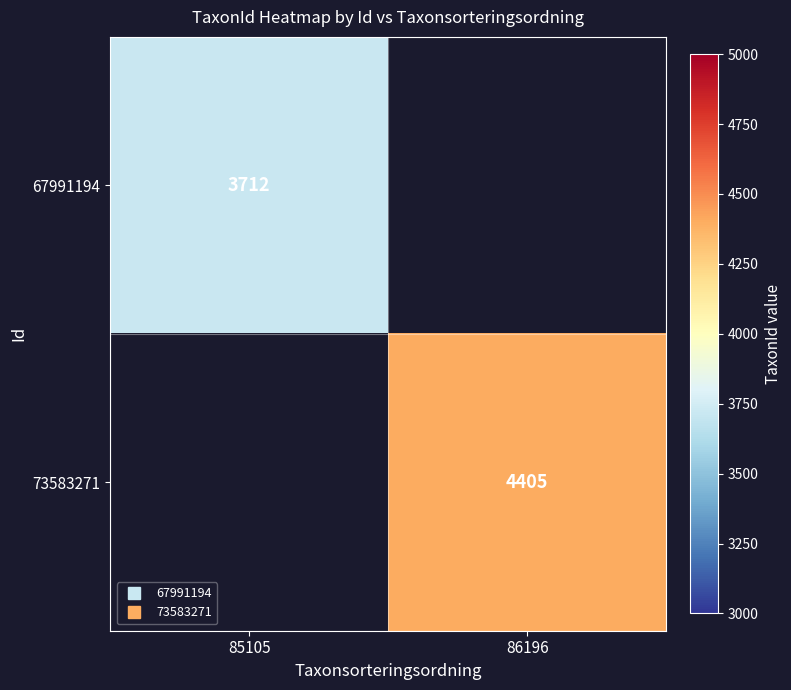

Count the 73583271 values in the range 0 to 4405.

2